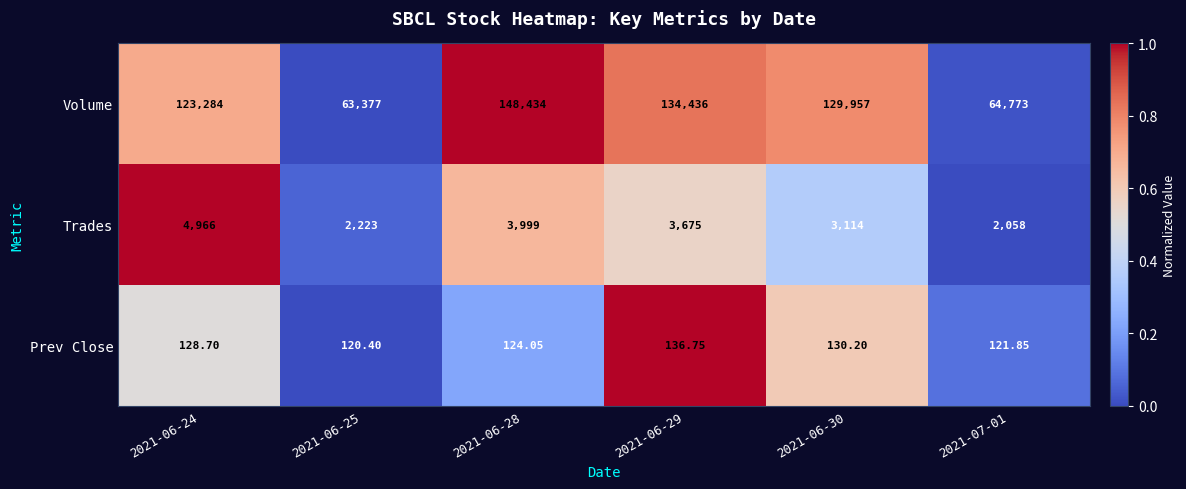

At which category is the sum across all series the highest?

2021-06-28